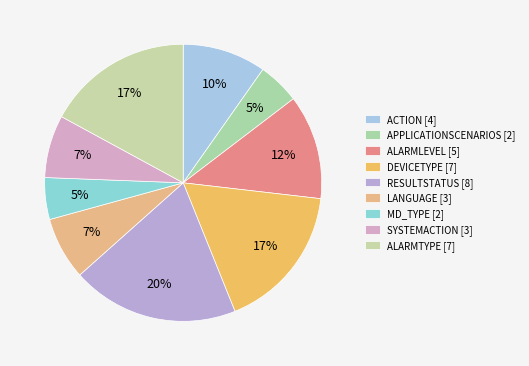

Count the number of slices in the pie.

9